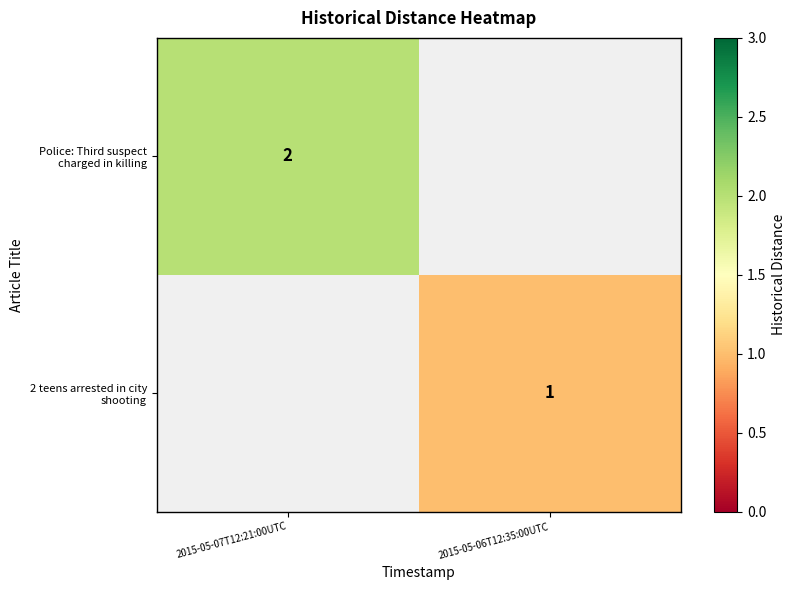

The 2 teens arrested in city shooting series shows 1 at 2015-05-06T12:35:00UTC. True or false?

True